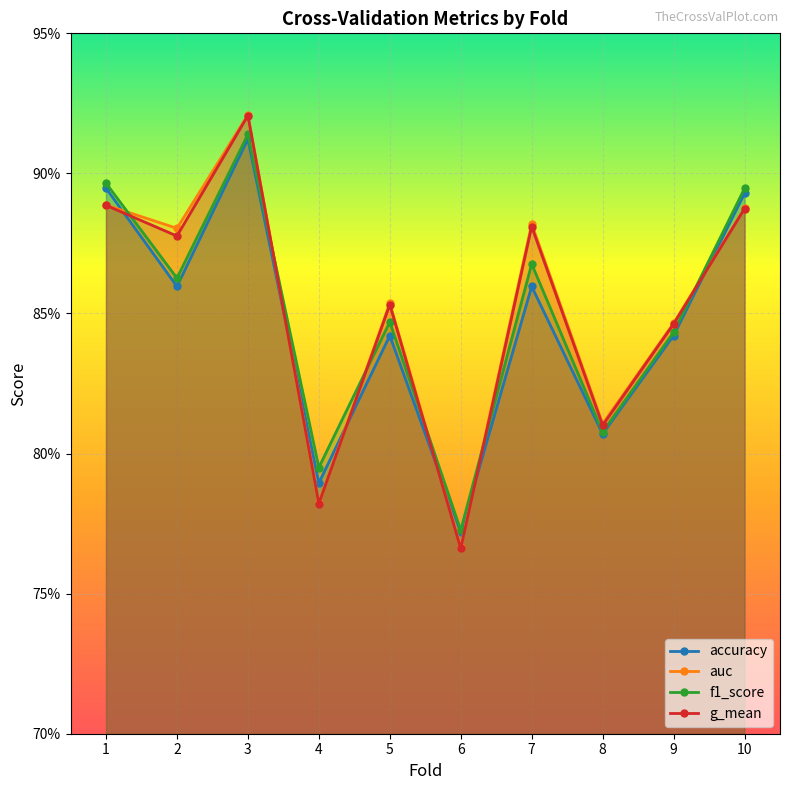

List the series in order of their peak value, lowest first.

accuracy, f1_score, g_mean, auc